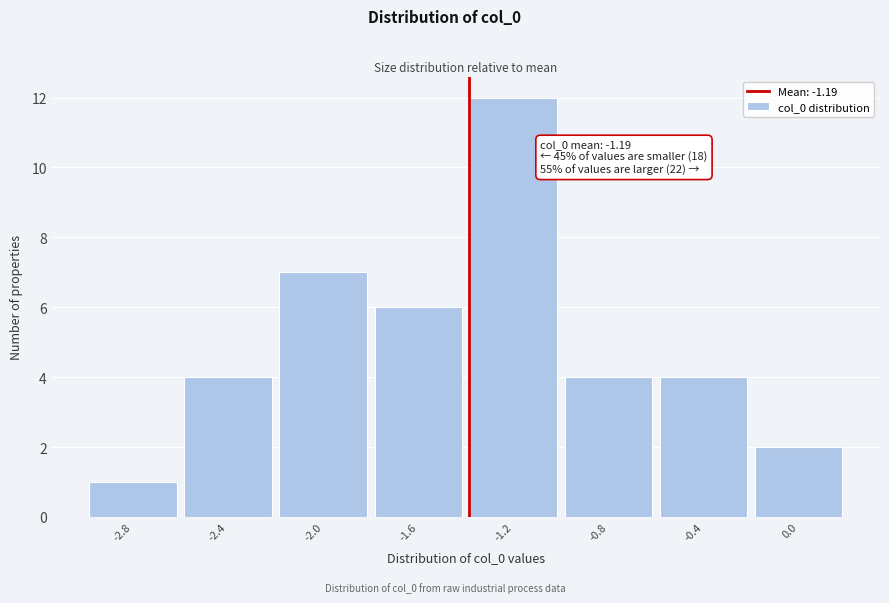

Reading right to left, what are all the values shown in this chart?

0.0=2	-0.4=4	-0.8=4	-1.2=12	-1.6=6	-2.0=7	-2.4=4	-2.8=1